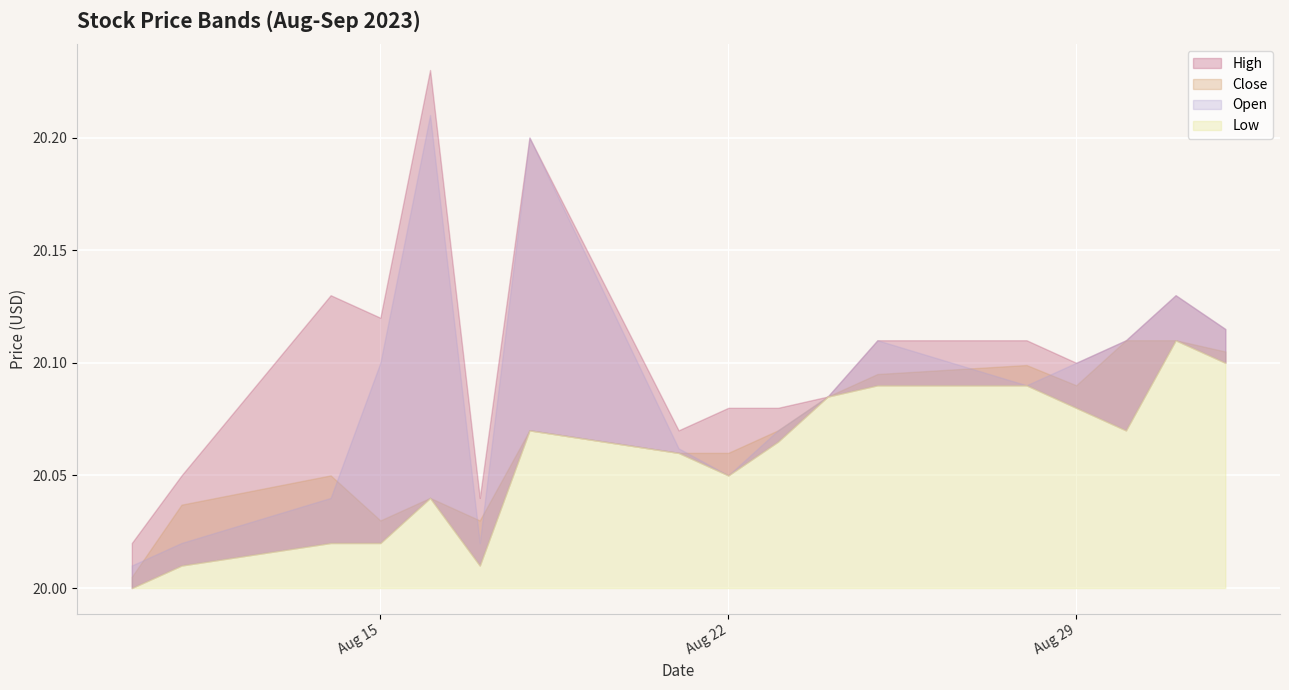

Rank the series at 2023-08-16 from lowest to highest value.

Close, Low, Open, High